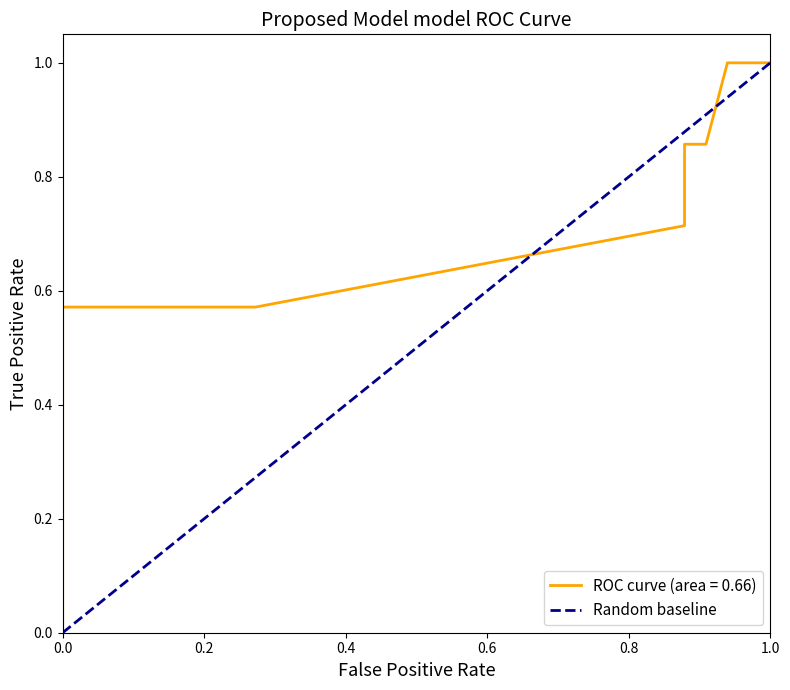

The chart shows a value of 0 at 1.0. True or false?

False